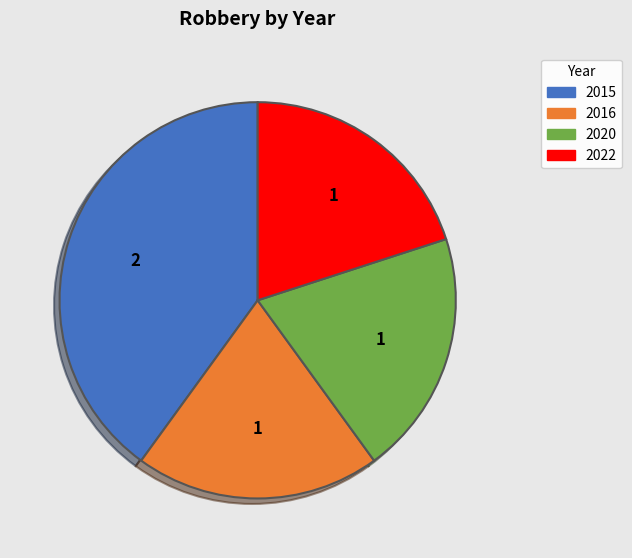

Approximately how many times larger is the value at 2015 compared to 2016?

2.0